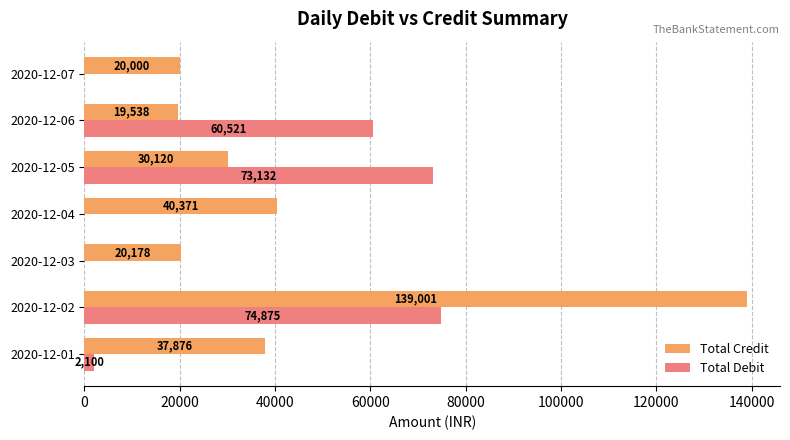

True or false: Total Credit has a value of 30120.3 at 2020-12-05.

True